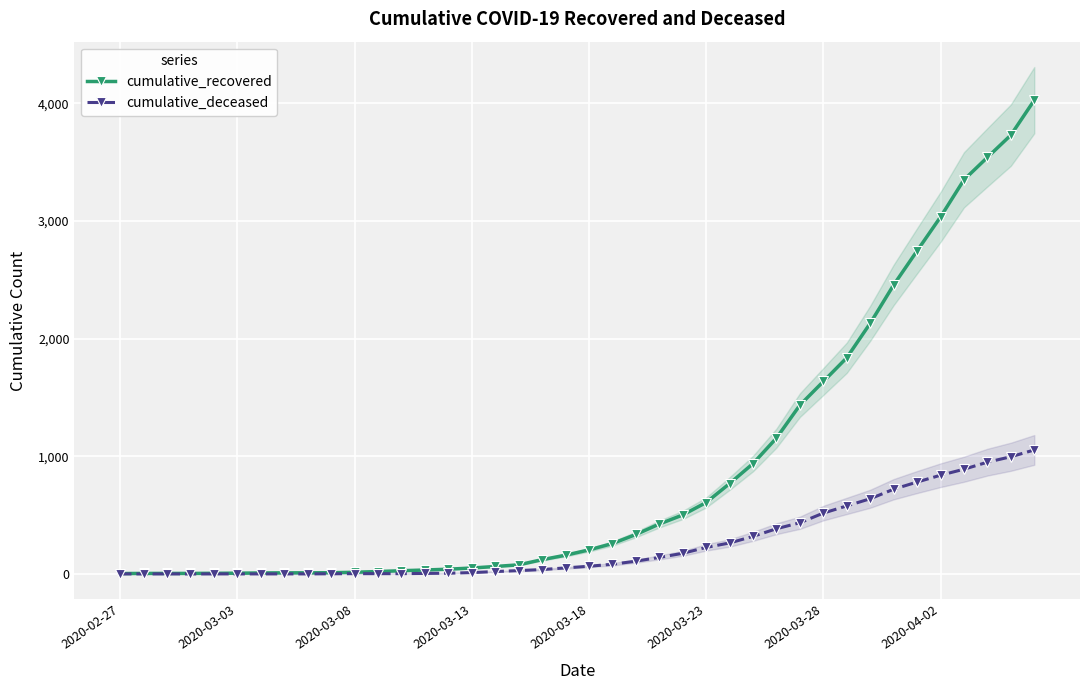

Reading left to right, extract all data points from this chart.

cumulative_recovered: 3	4	4	4	5	6	8	9	9	10	14	20	27	33	40	50	63	77	121	159	204	258	335	424	501	607	768	938	1155	1435	1636	1838	2131	2457	2747	3035	3351	3542	3731	4028
cumulative_deceased: 0	0	0	0	0	0	0	0	0	1	2	2	2	4	6	11	20	28	37	51	65	82	108	140	175	225	263	319	384	435	517	578	639	720	781	839	890	950	996	1054